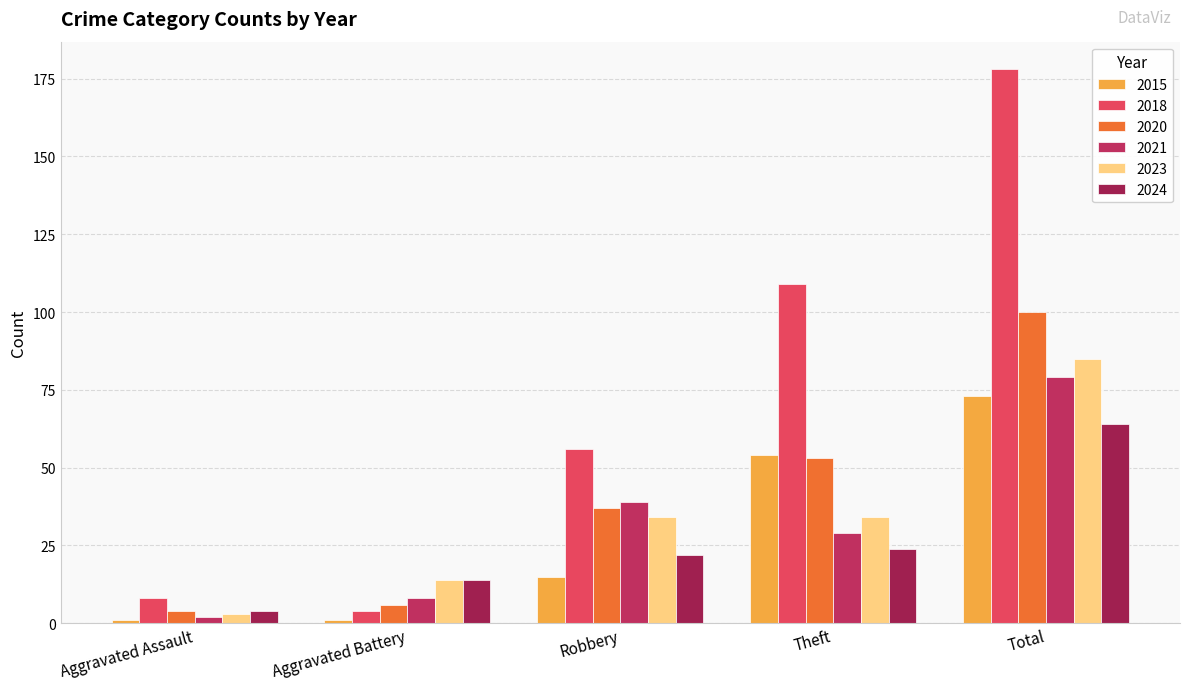

How many data points does each series have?

5